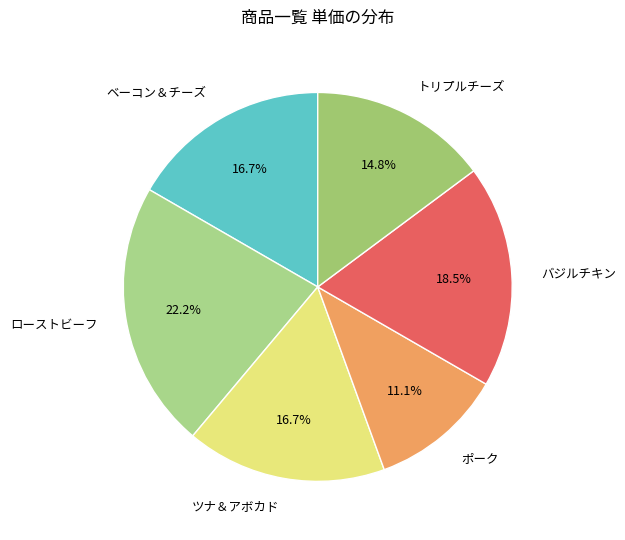

Which category has the smallest portion of the pie?

ポーク